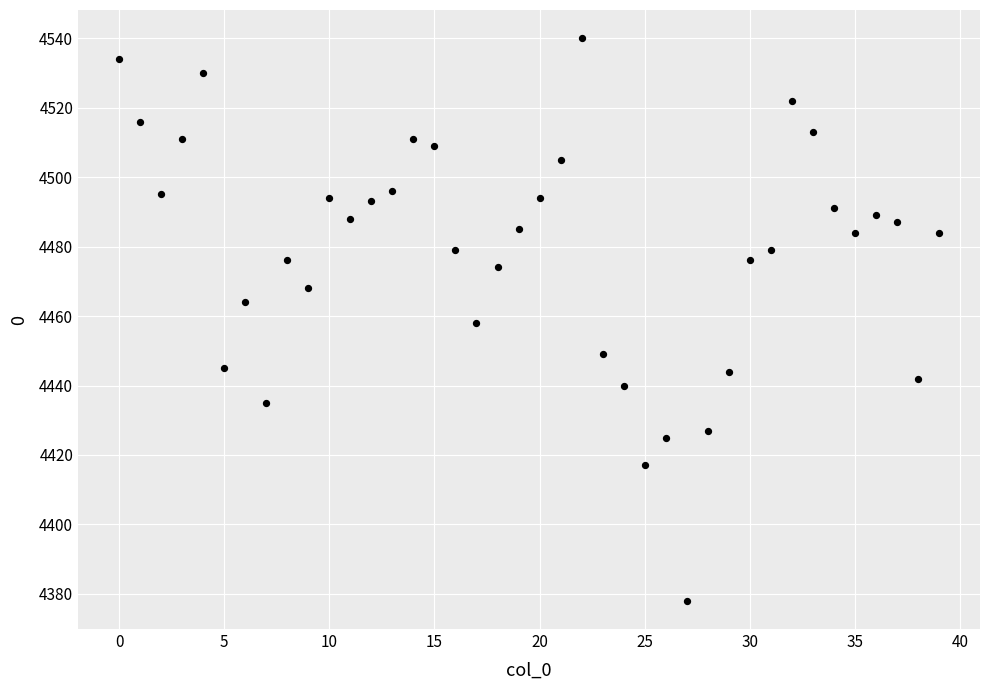

What is the range of Y values (max minus min)?

162